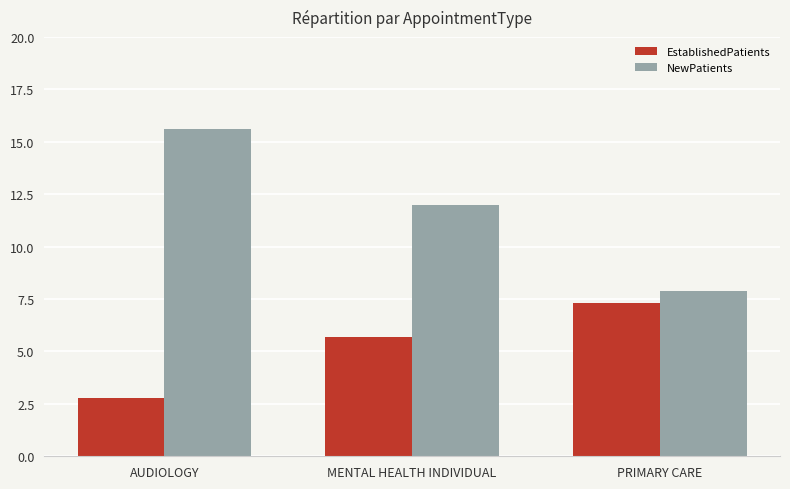

Reading right to left, what are all the values shown in this chart?

EstablishedPatients: PRIMARY CARE=7.3	MENTAL HEALTH INDIVIDUAL=5.7	AUDIOLOGY=2.8
NewPatients: PRIMARY CARE=7.9	MENTAL HEALTH INDIVIDUAL=12.0	AUDIOLOGY=15.6